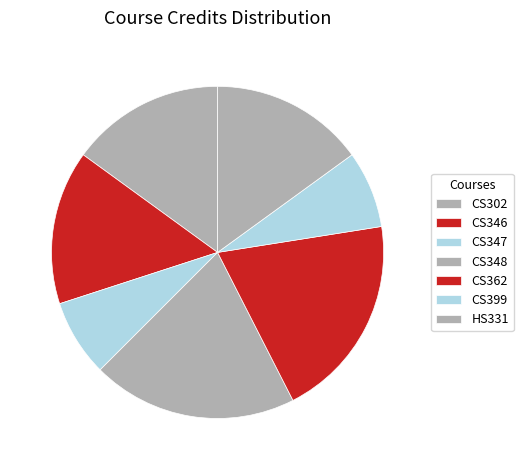

How many slices are in this pie chart?

7